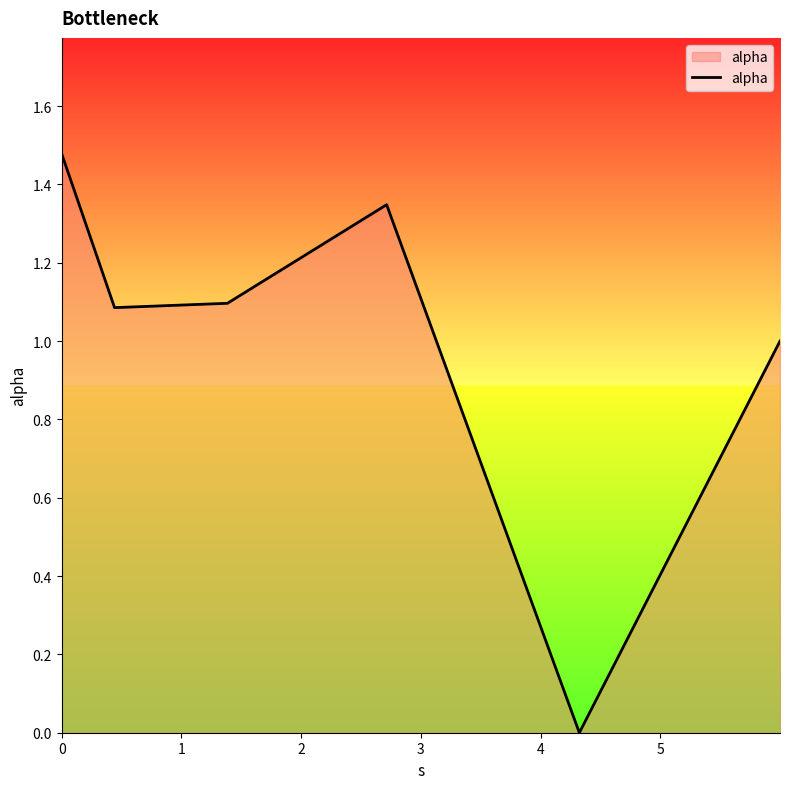

What is the average value?

1.0